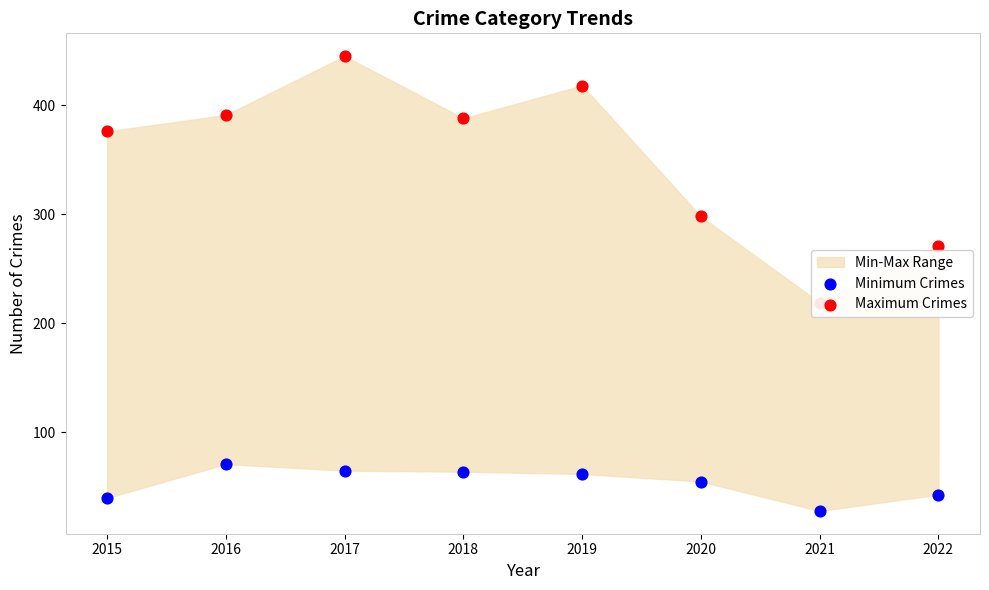

Is the value of Maximum Crimes at 2017 greater than the value of Minimum Crimes at 2022?

Yes